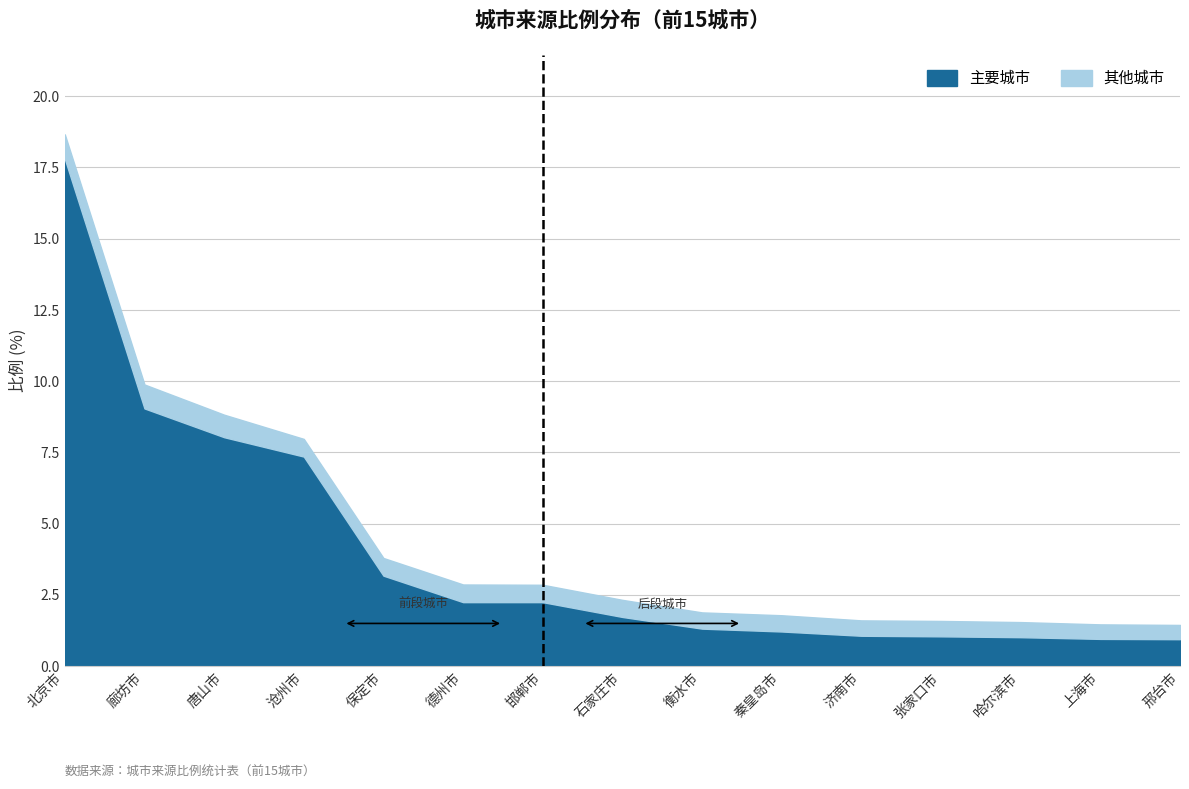

What is the change in value from 衡水市 to 张家口市?

-0.3